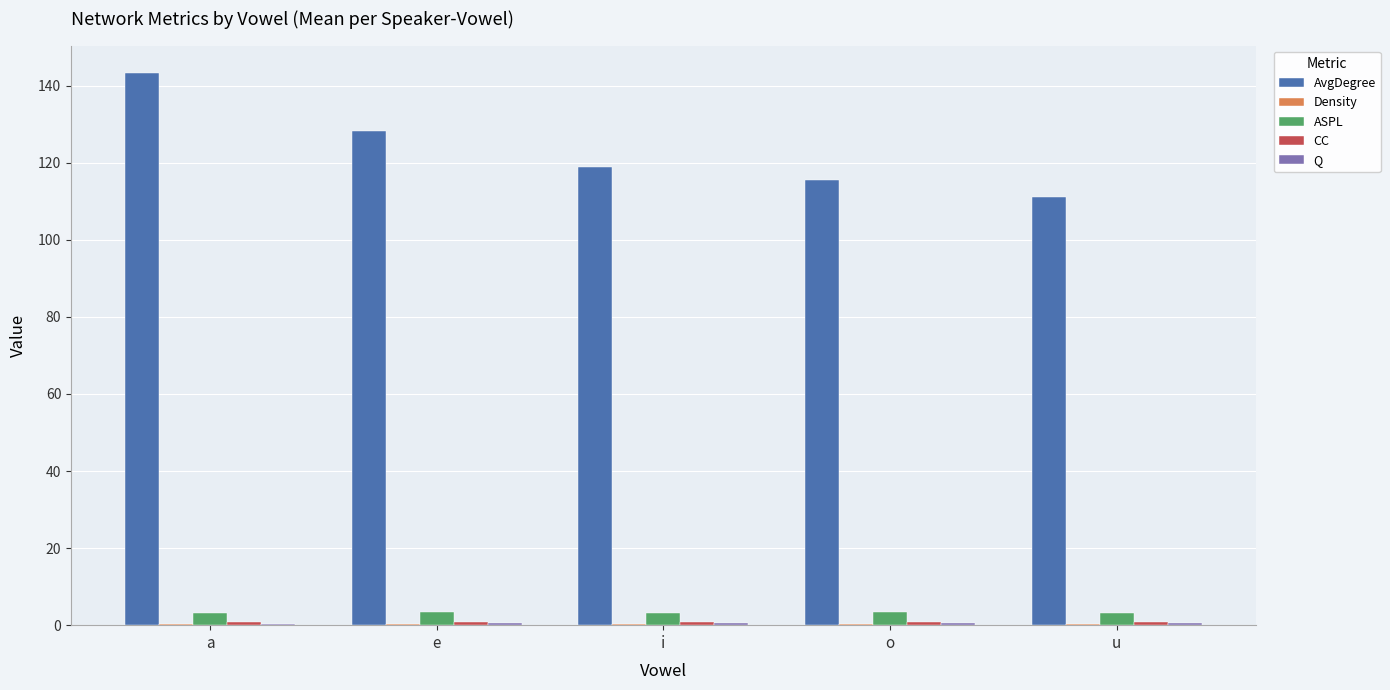

At which category does the chart reach its peak across all series?

a